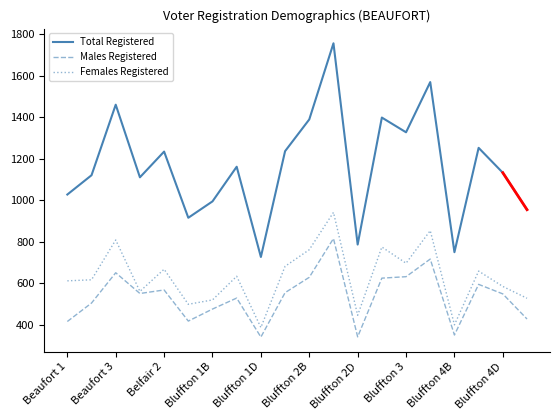

True or false: Total Registered and Males Registered intersect in this chart.

False